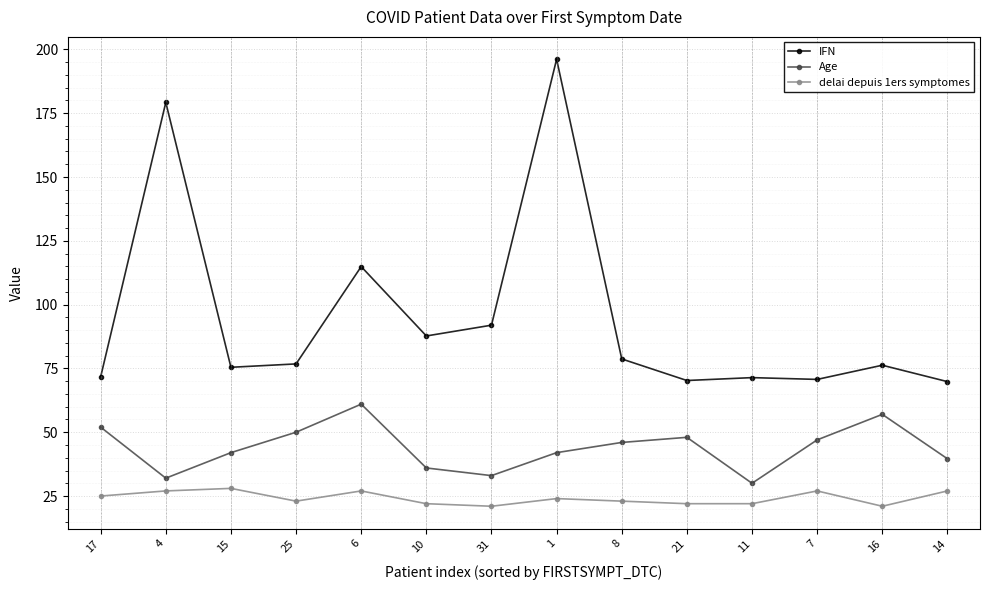

What value does the IFN series have at 21?

70.3